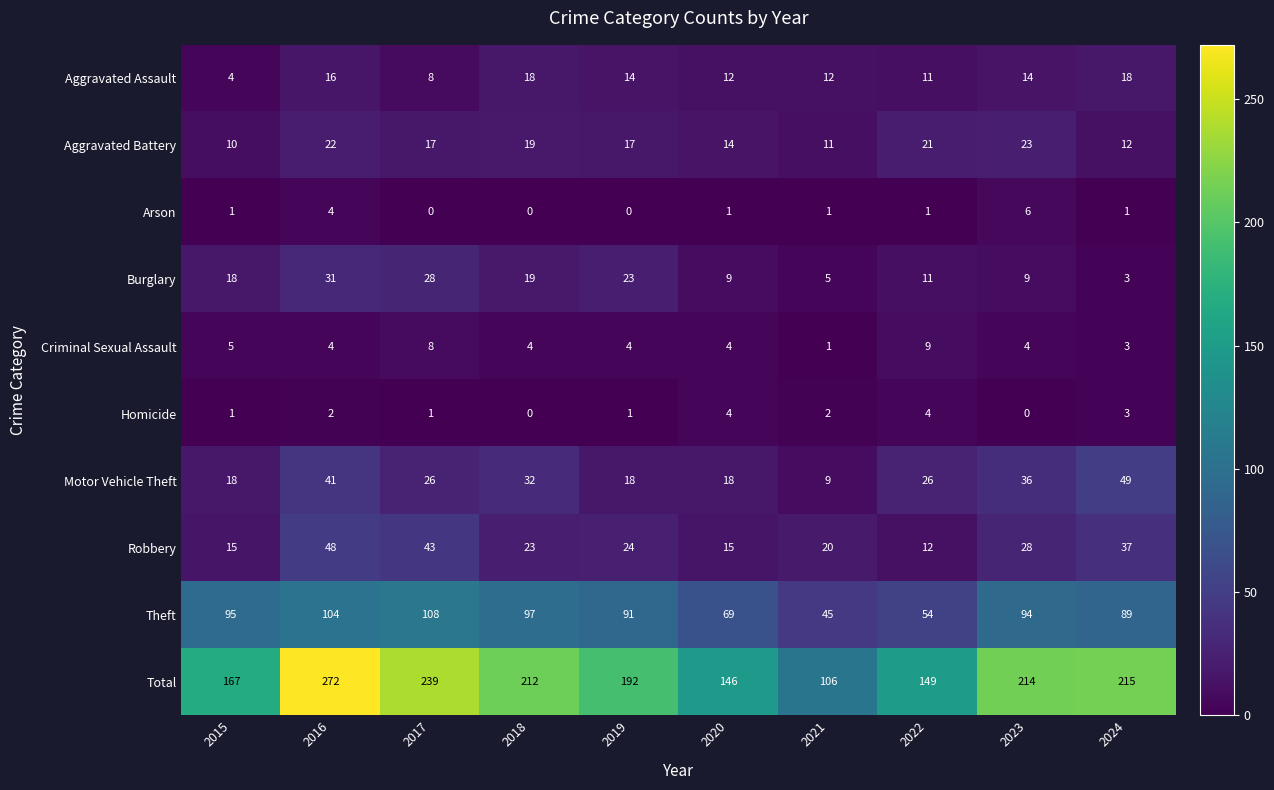

Which label corresponds to the largest value in the chart?

2016